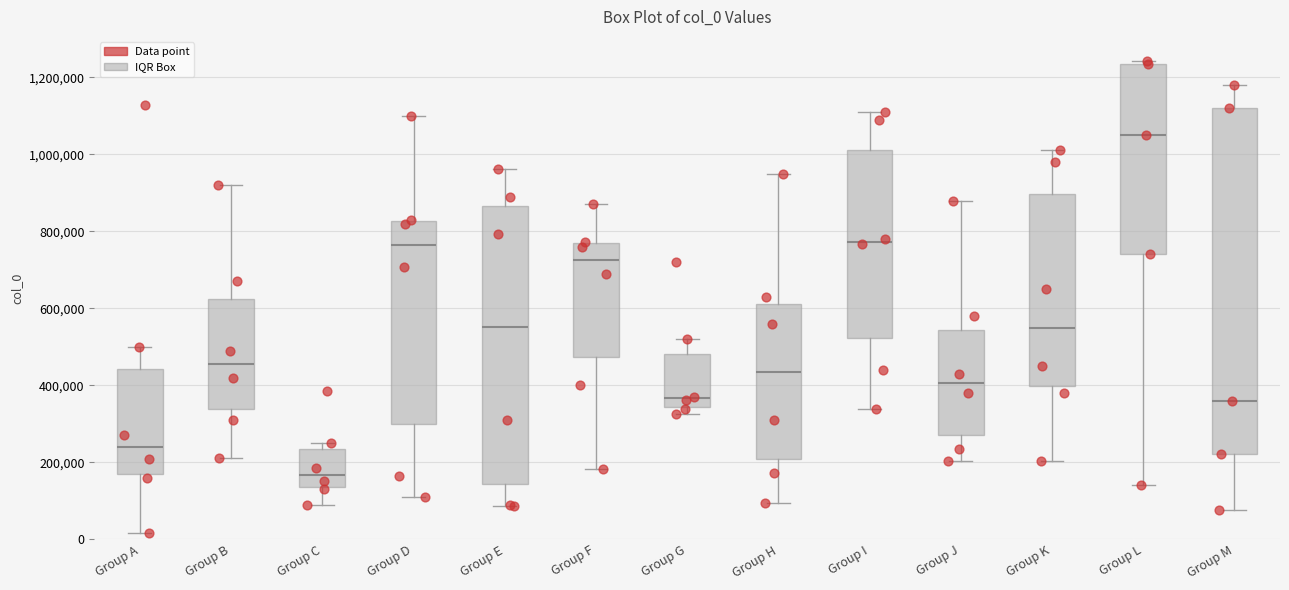

Where does the upper whisker of the box for Group A end on the y-axis? The values are not printed on the chart, so give them approximately, as read against the axis.

500000